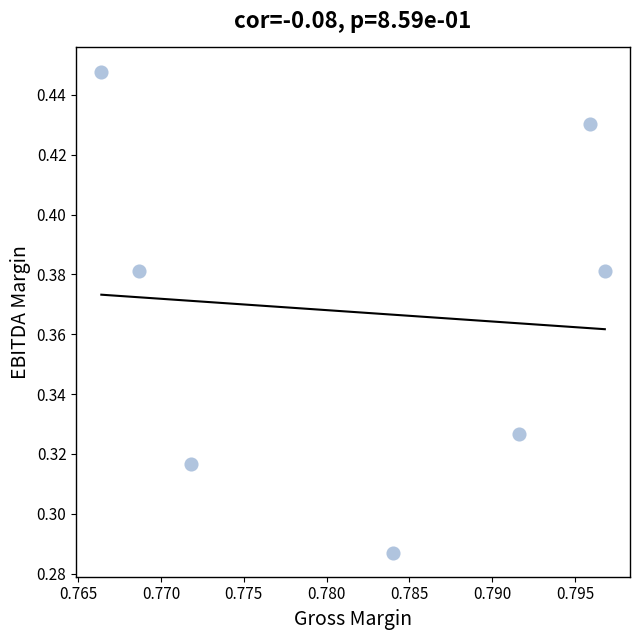

What is the average X value?

0.8